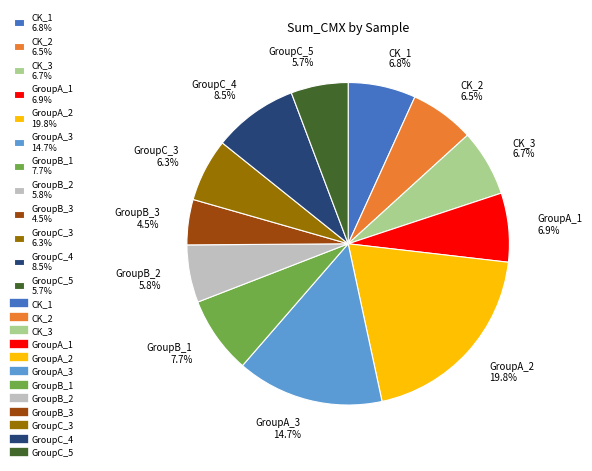

To the nearest percent, what is the difference between the GroupB_3 and CK_3 slice percentages?

2%